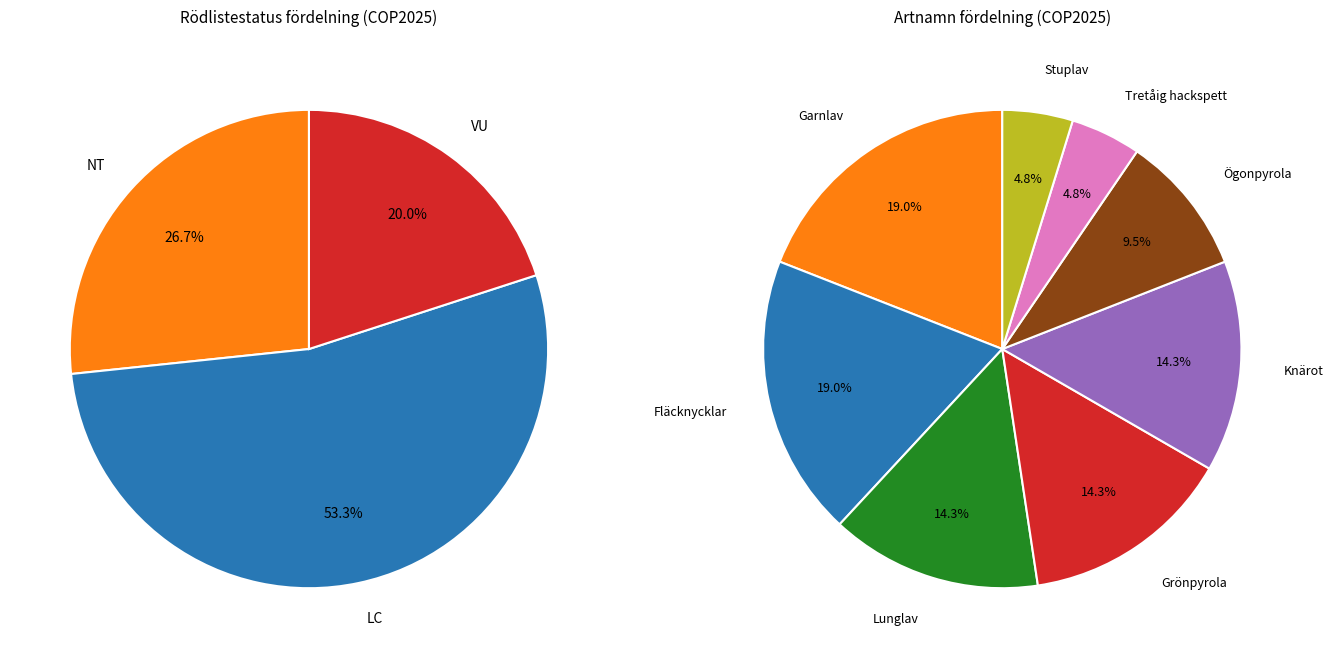

Does any single category account for the majority?

No